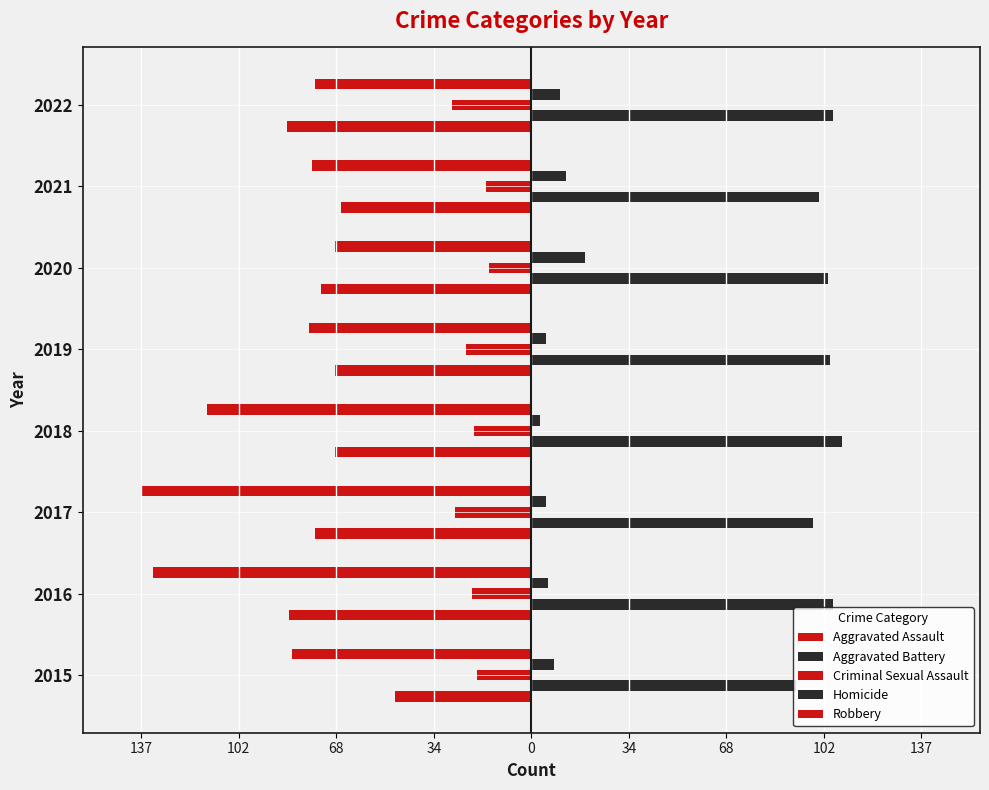

Which series has the largest total across all categories?

Aggravated Battery